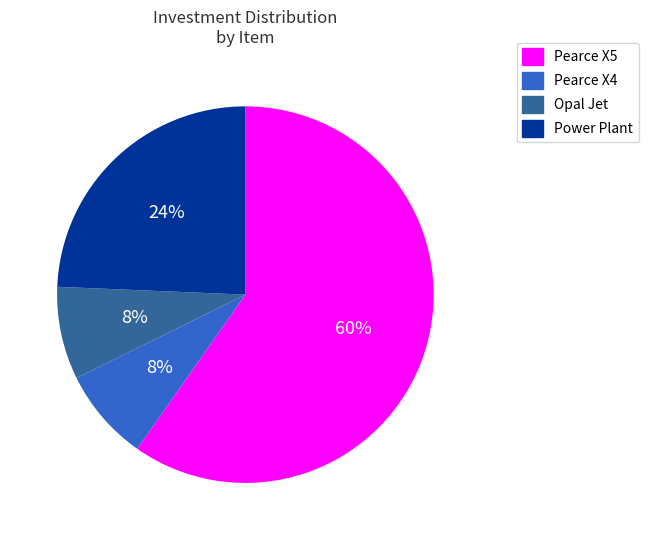

Which slice is the largest?

Pearce X5